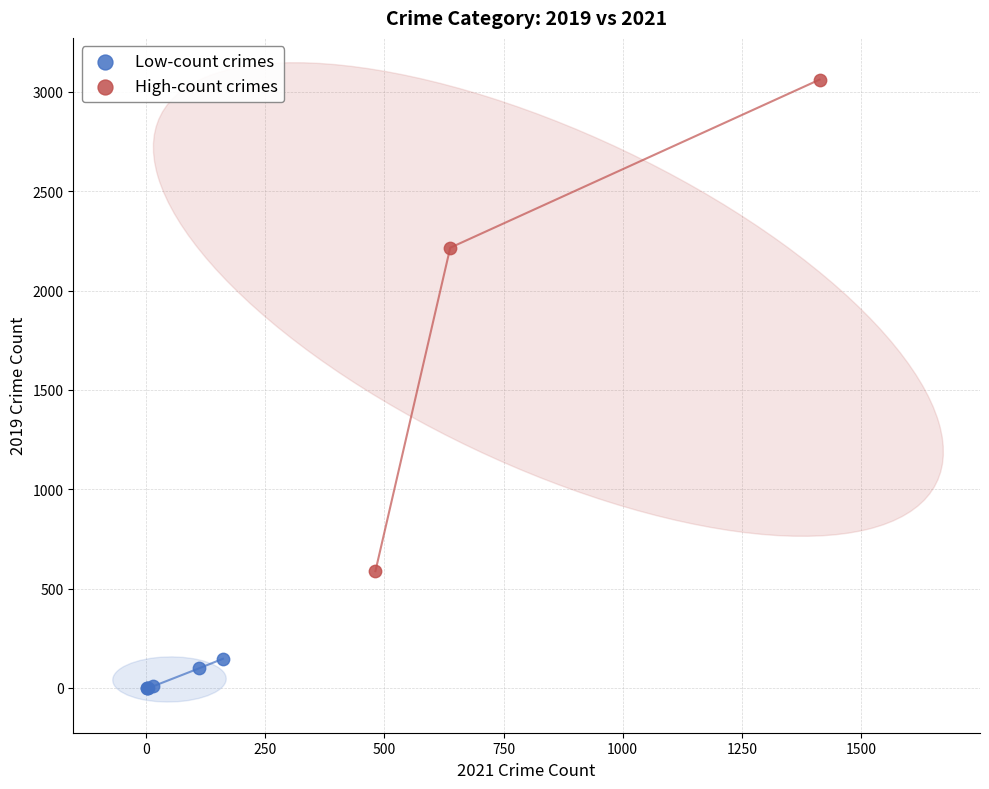

Which series contains the lowest Y value?

Low-count crimes